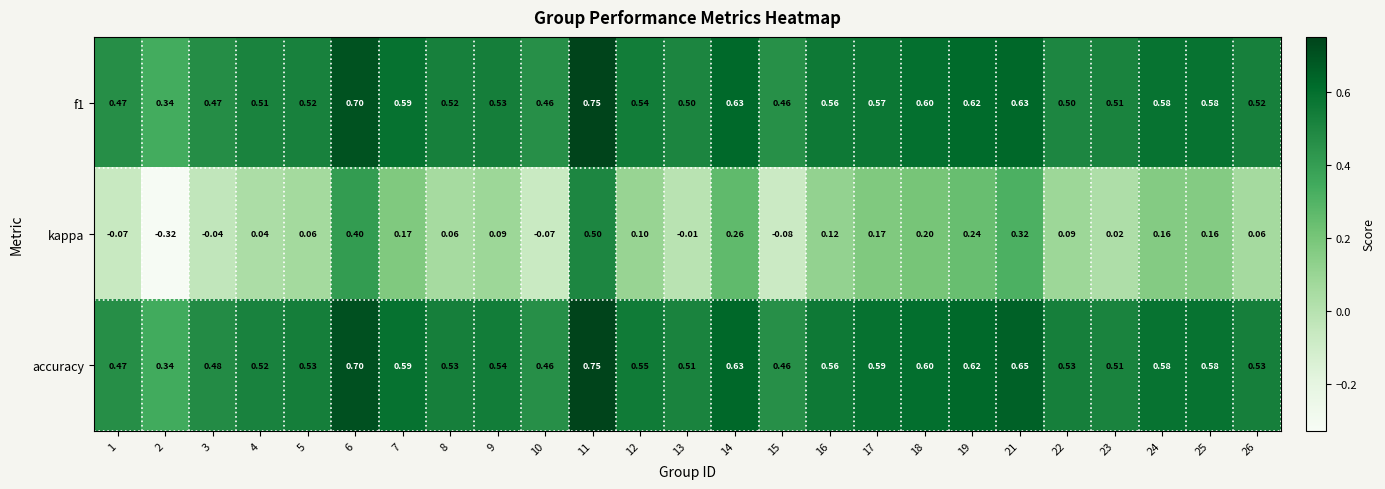

Is the value of accuracy at 24 greater than the value of f1 at 12?

Yes